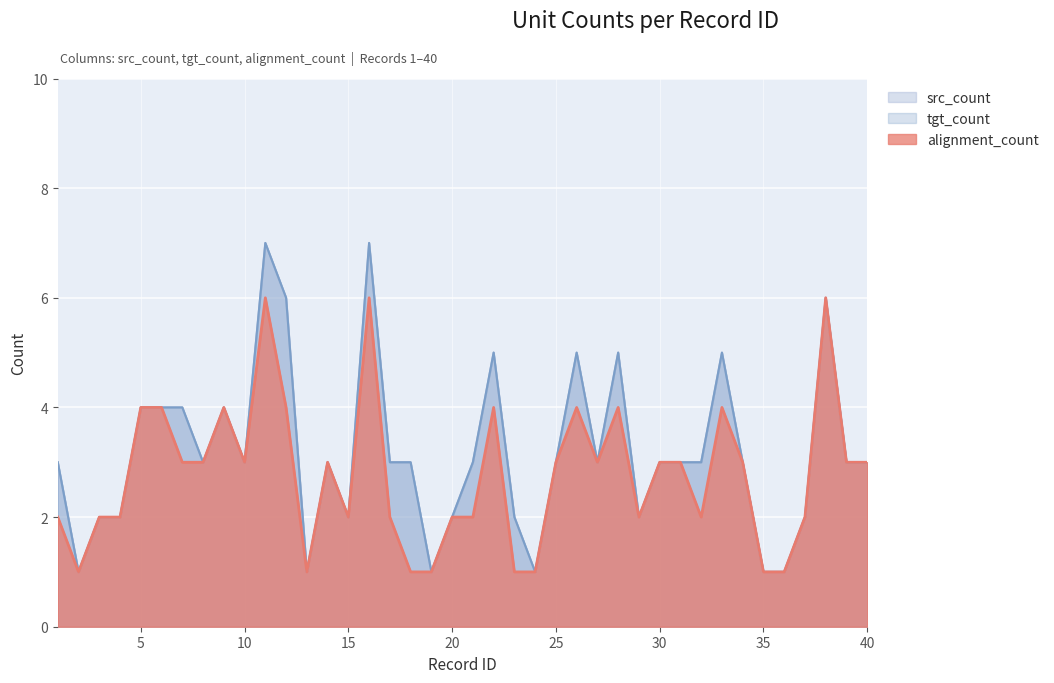

What are all the series names shown in the legend?

alignment_count, src_count, tgt_count